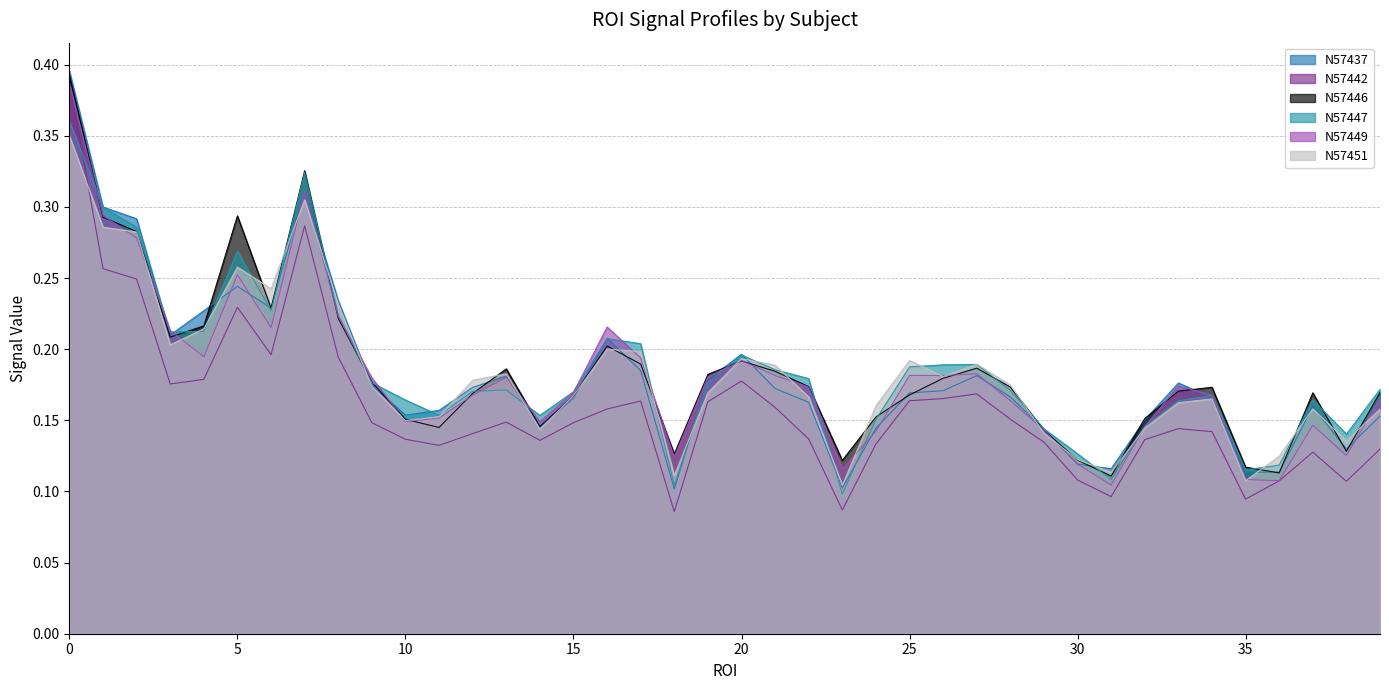

True or false: N57451 has a value of 0.1 at 4.

False